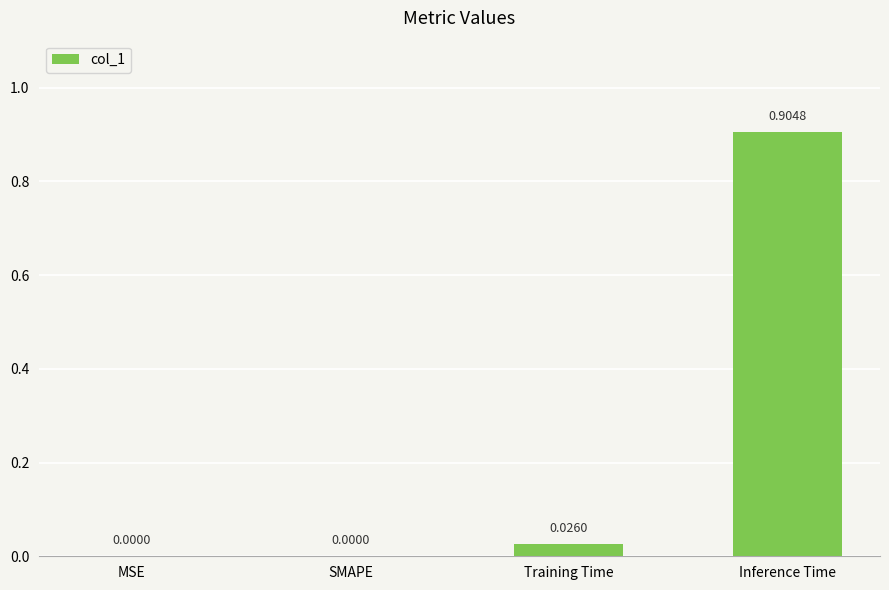

Which label corresponds to the largest value in the chart?

Inference Time